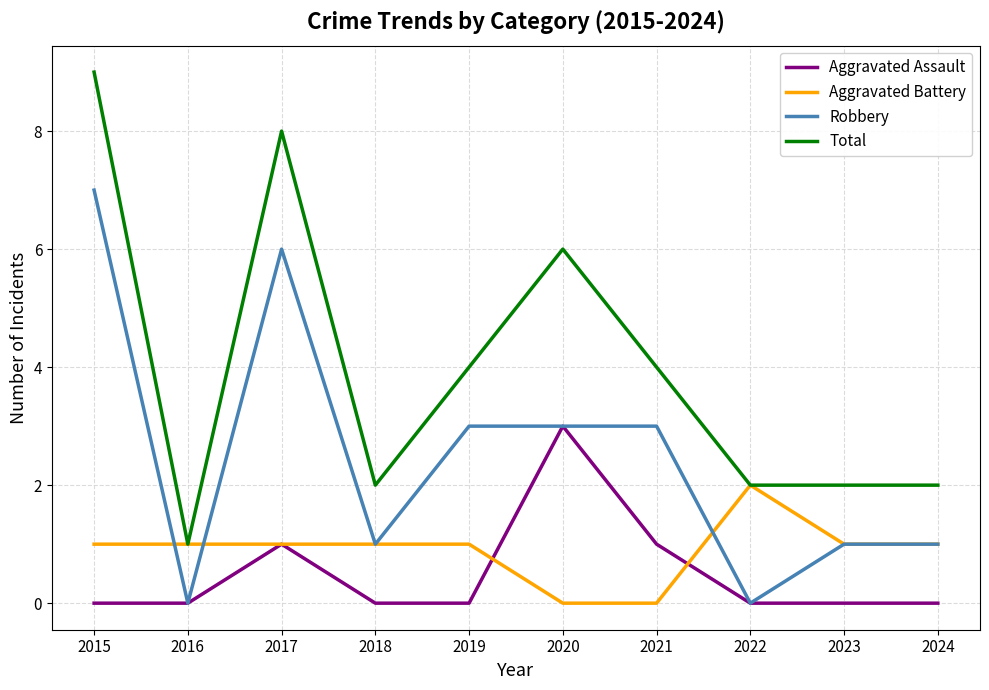

Reading right to left, list all the values displayed in this chart.

Aggravated Assault: 2024=0	2023=0	2022=0	2021=1	2020=3	2019=0	2018=0	2017=1	2016=0	2015=0
Aggravated Battery: 2024=1	2023=1	2022=2	2021=0	2020=0	2019=1	2018=1	2017=1	2016=1	2015=1
Robbery: 2024=1	2023=1	2022=0	2021=3	2020=3	2019=3	2018=1	2017=6	2016=0	2015=7
Total: 2024=2	2023=2	2022=2	2021=4	2020=6	2019=4	2018=2	2017=8	2016=1	2015=9